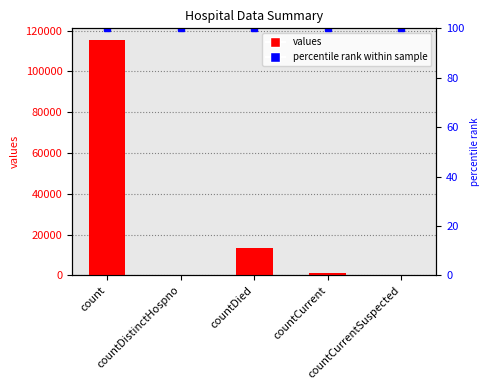

Where does the data first go above 1383?

count